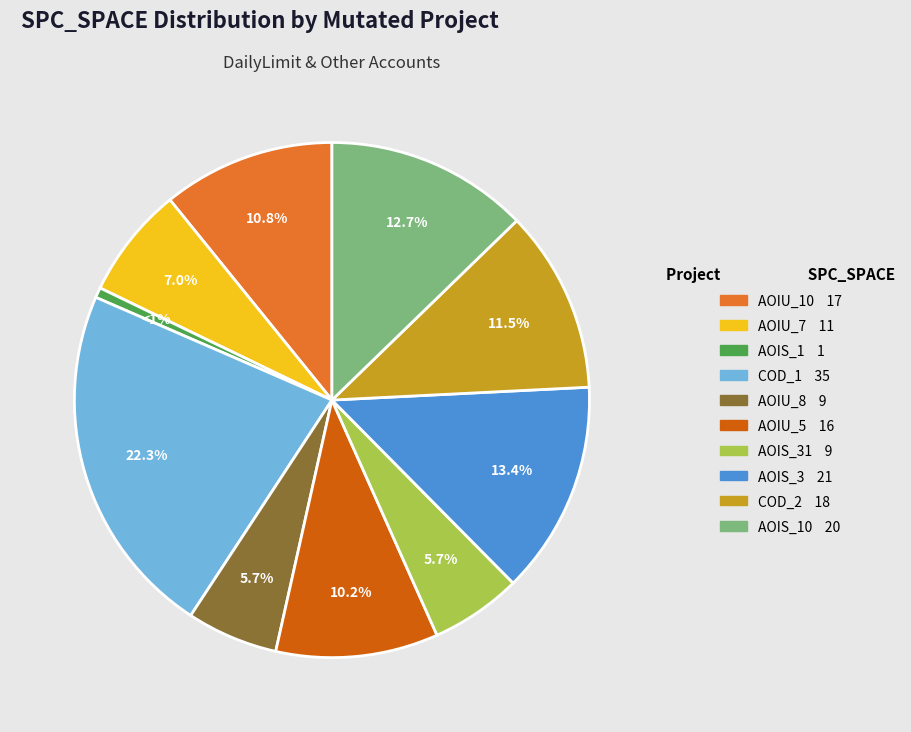

Is there any slice that represents more than half of the pie?

No